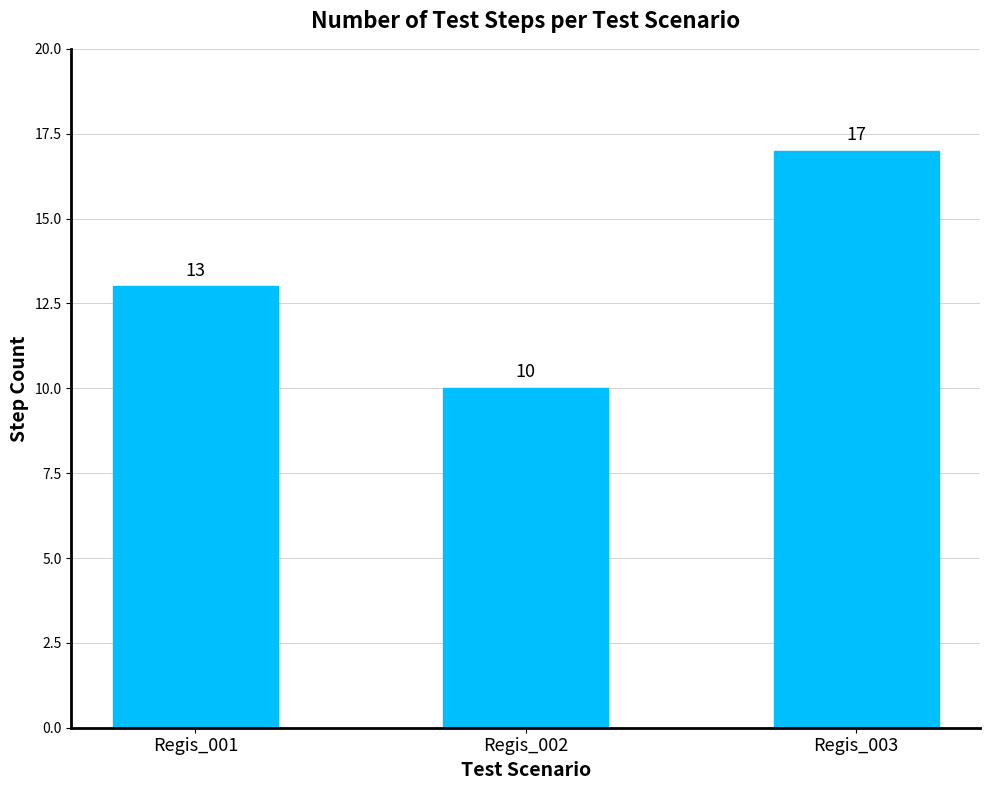

Rank the categories by value from lowest to highest.

Regis_002, Regis_001, Regis_003